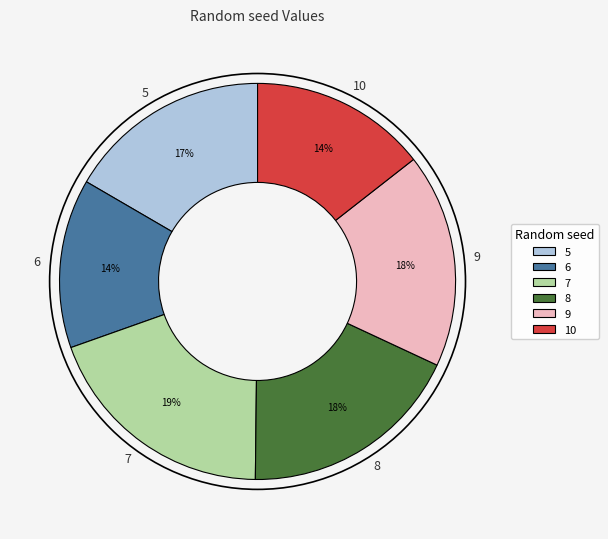

Is there any slice that represents more than half of the pie?

No